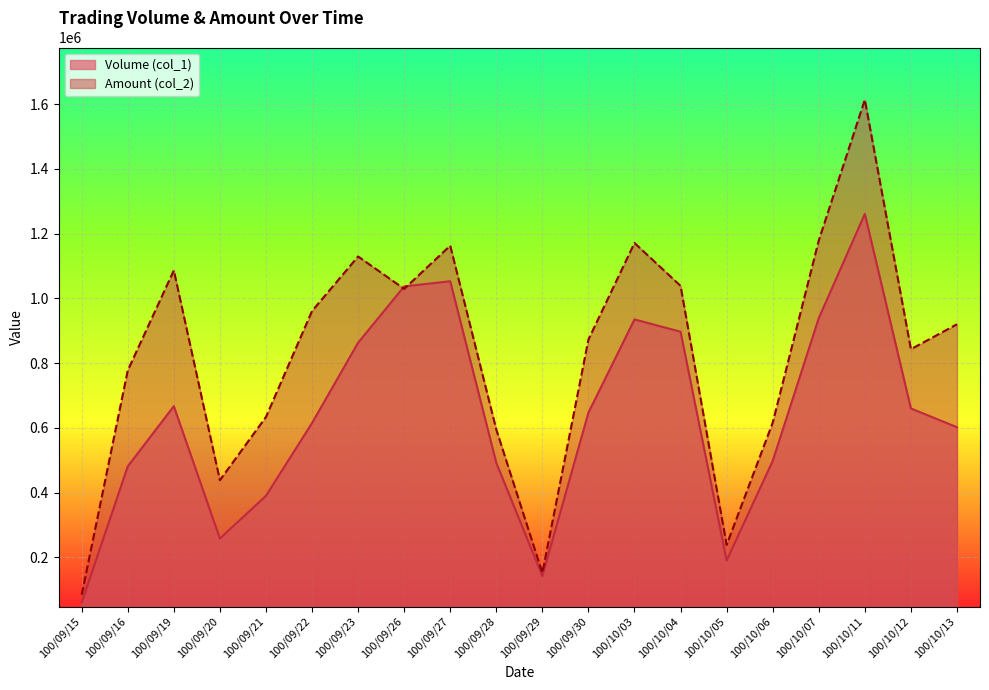

What is the difference between the Volume (col_1) values at 100/10/06 and 100/09/29?

356000